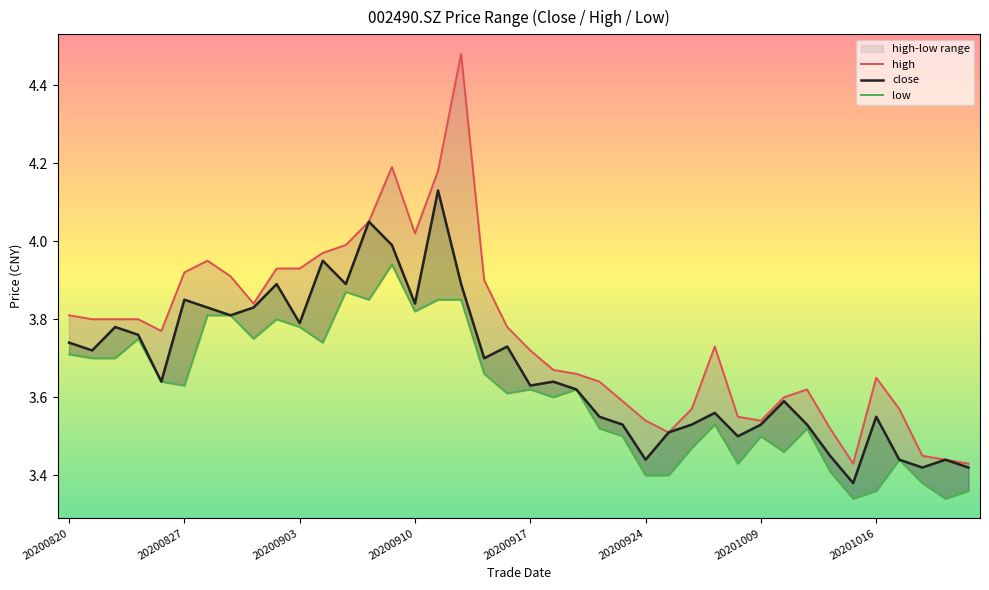

How many lines are shown in the chart?

3